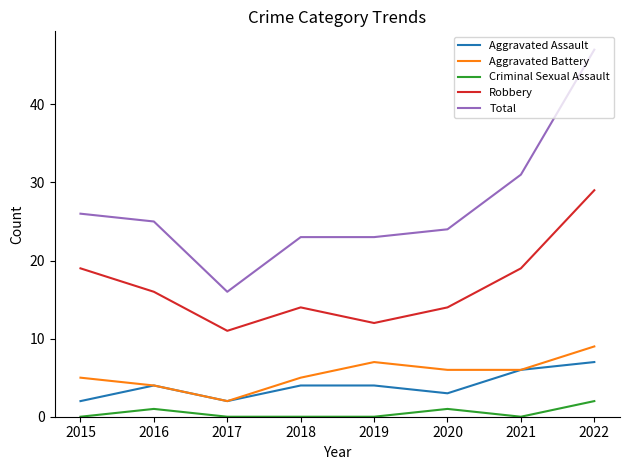

Where is the first local minimum for Aggravated Assault?

2017